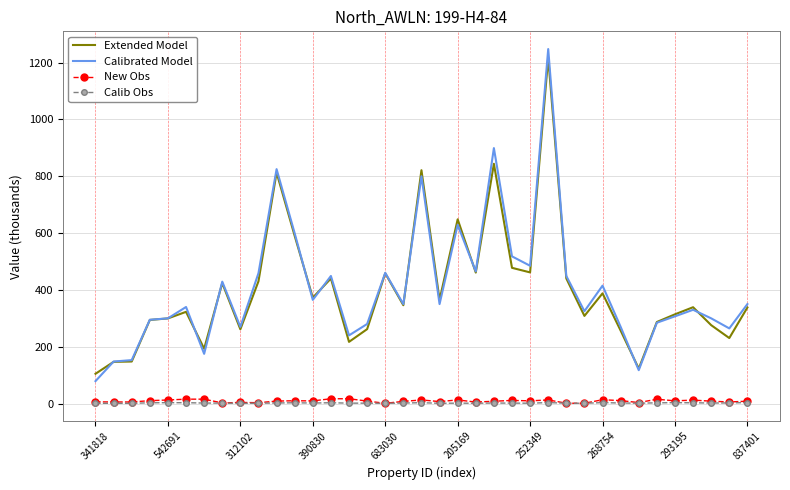

Which series has the largest range (max minus min)?

Calibrated Model